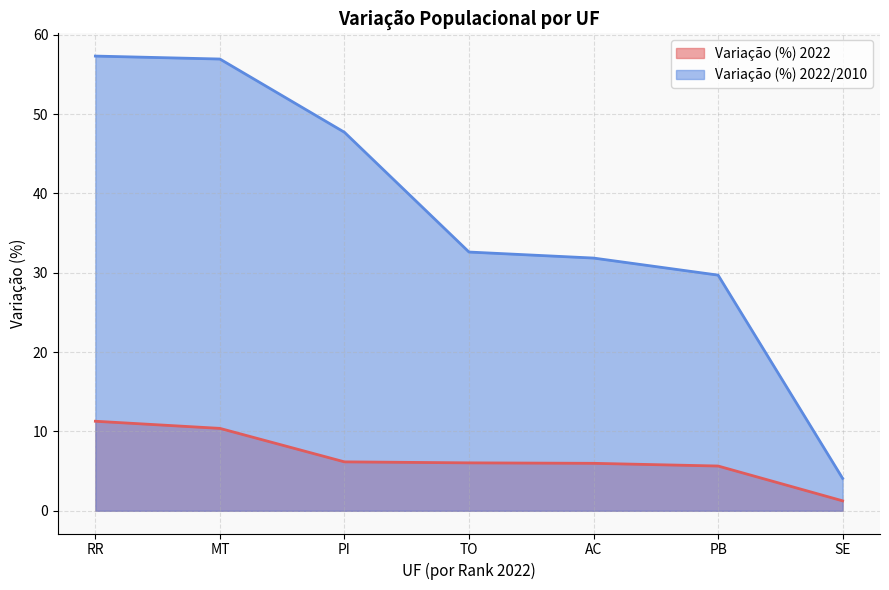

True or false: Variação (%) 2022 has a value of 10.4 at MT.

True